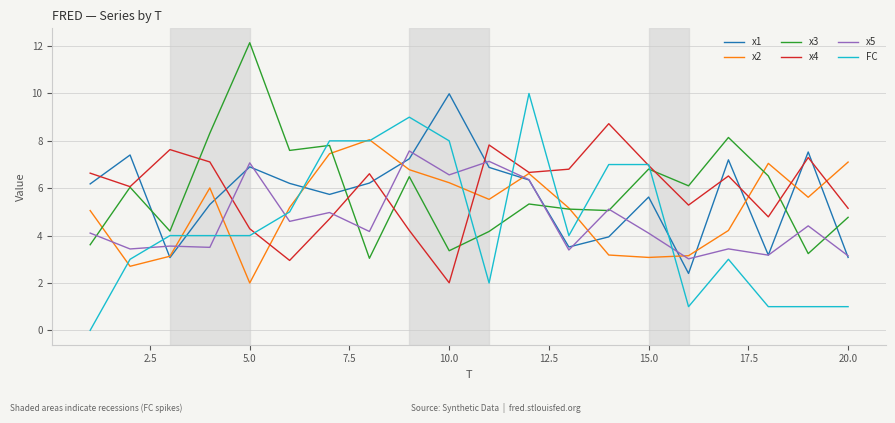

What is the maximum value shown in the chart?

12.1